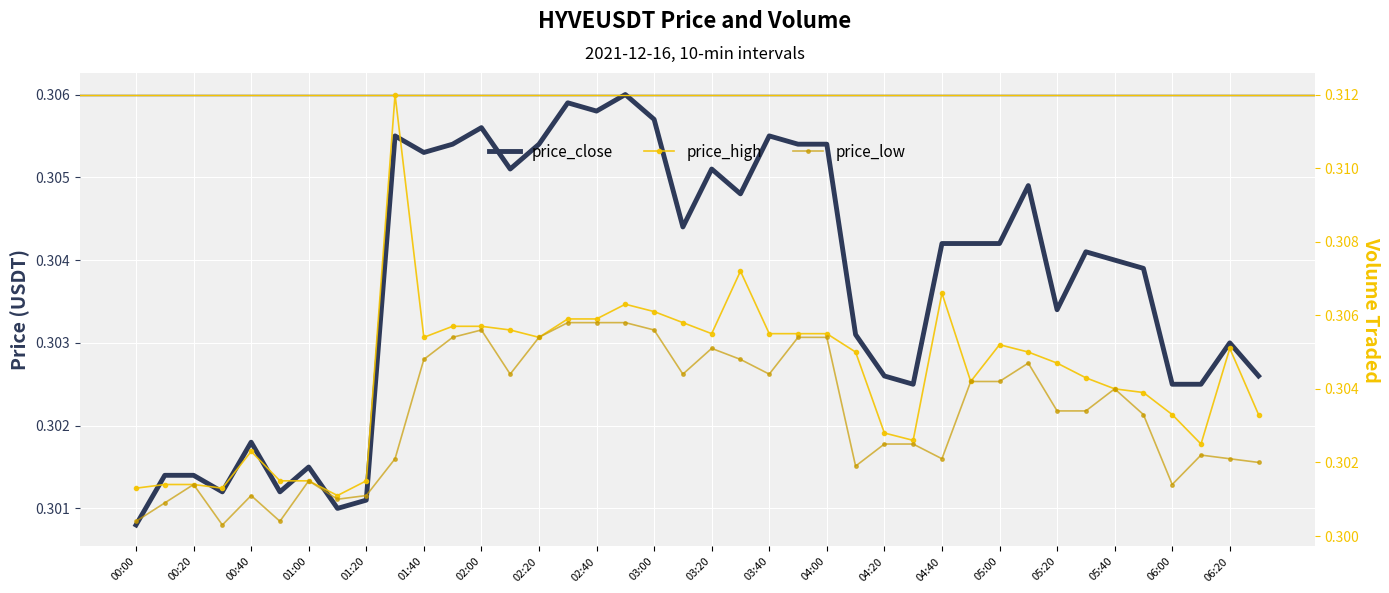

True or false: price_high and price_close intersect in this chart.

False